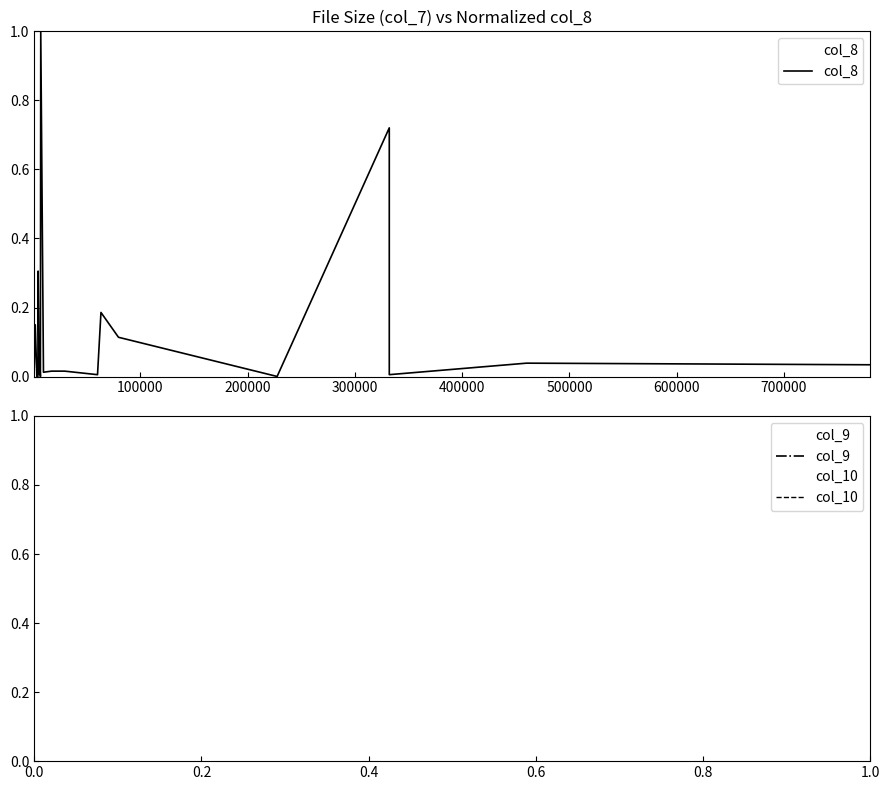

How many values in col_9 are above zero?

19